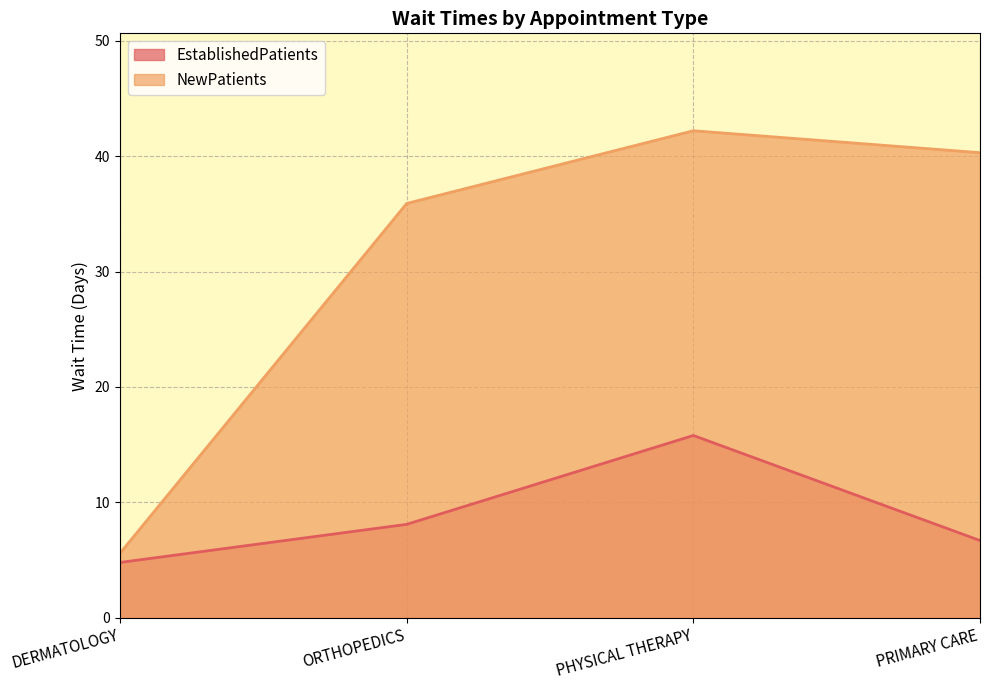

What is the label of the 2nd point from the right?

PHYSICAL THERAPY